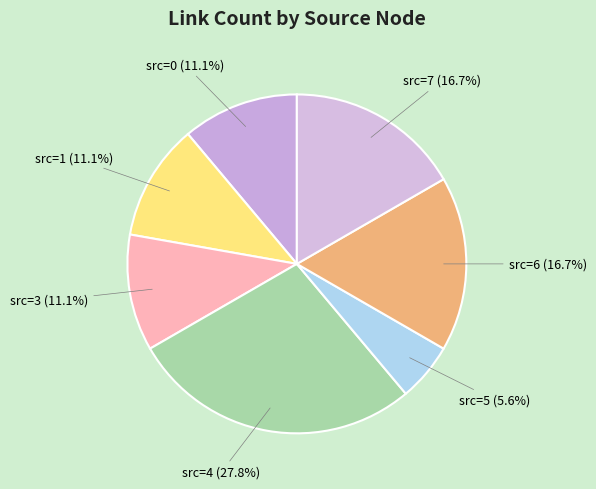

What is the ratio of the value at src=4 to the value at src=0?

2.5